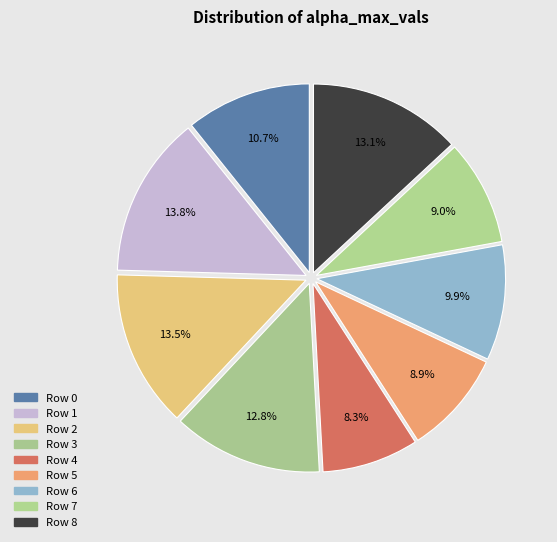

Count the number of slices in the pie.

9